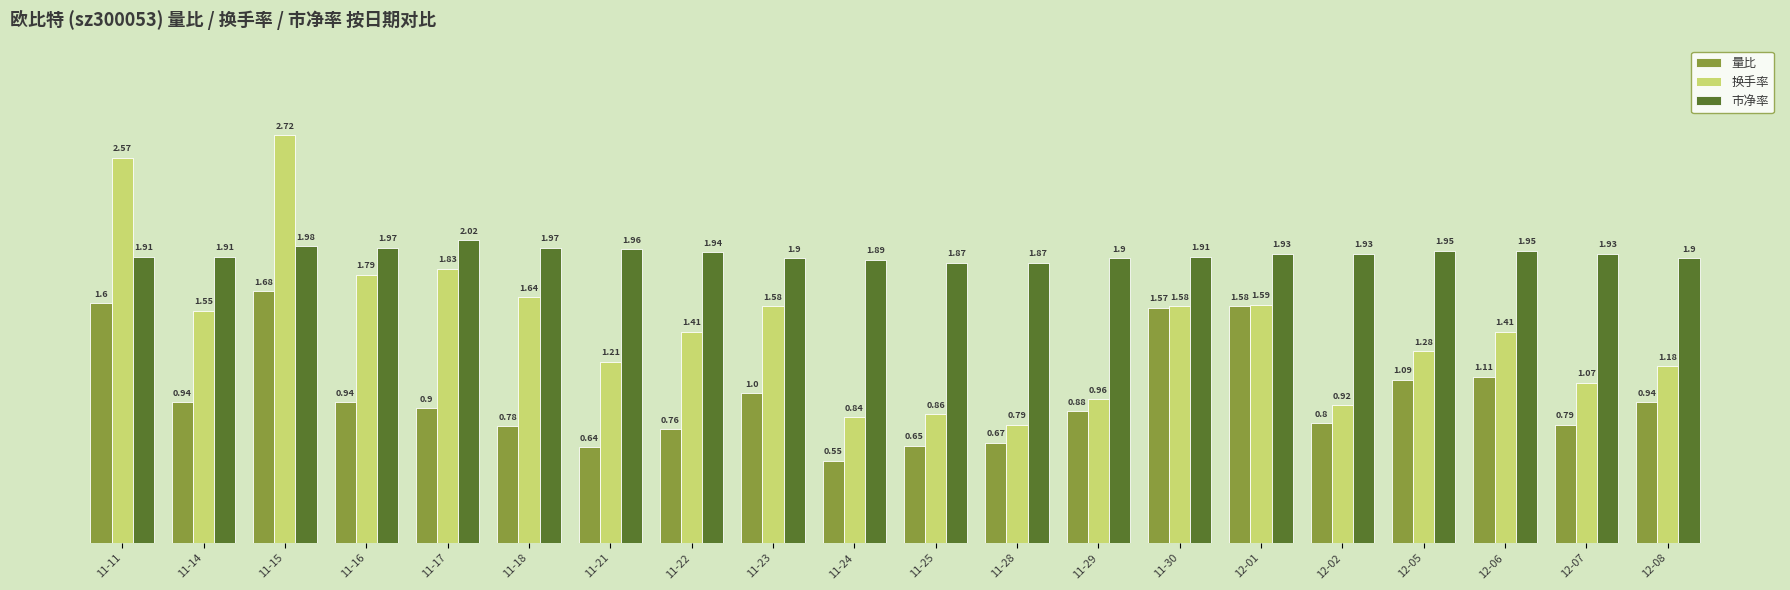

Which series has the largest range (max minus min)?

换手率